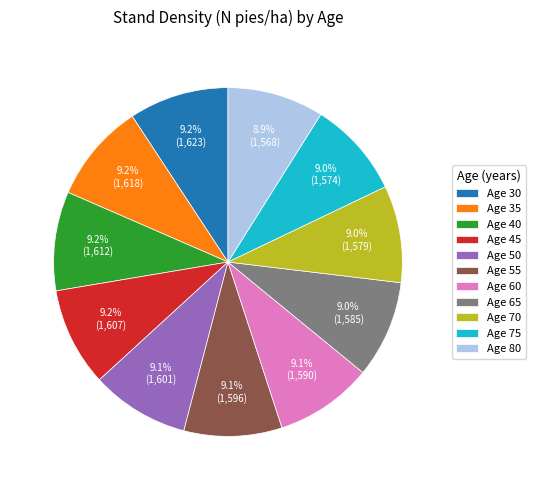

Approximately how many times larger is the value at Age 45 compared to Age 40?

1.0